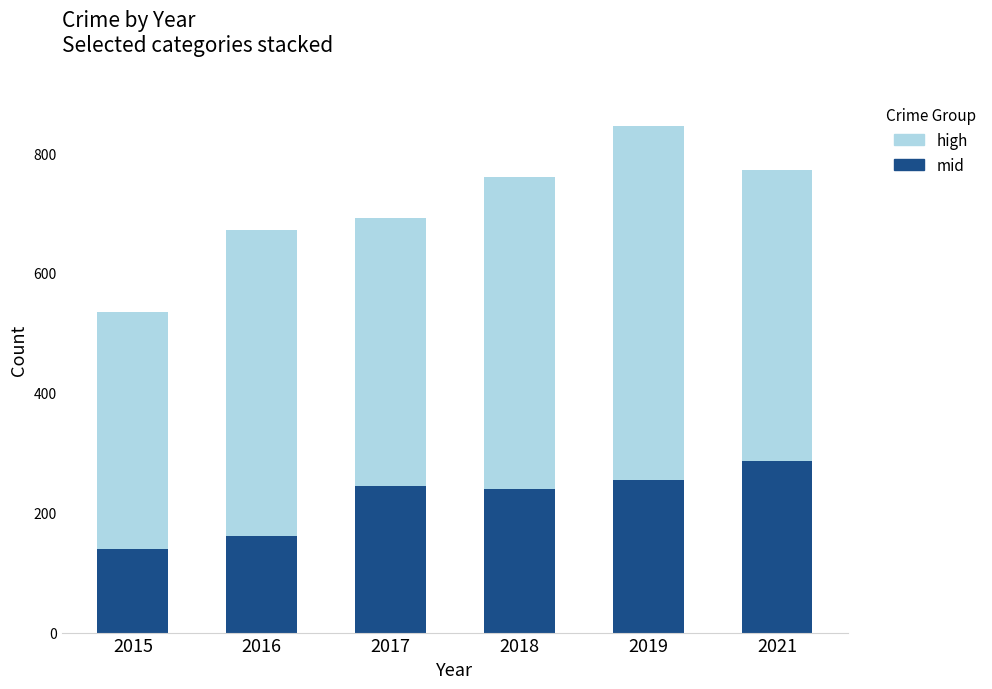

What value does the mid series have at 2015?

140